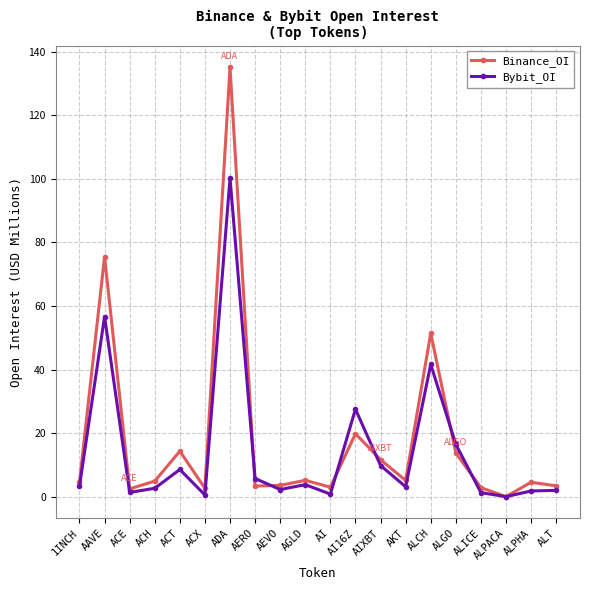

True or false: Binance_OI and Bybit_OI cross at least once.

True